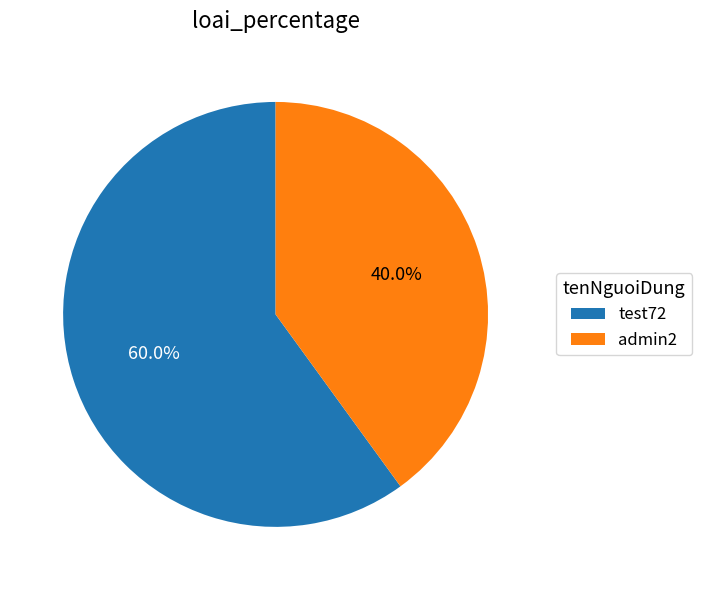

What percentage is the admin2 slice, to the nearest percent?

40%